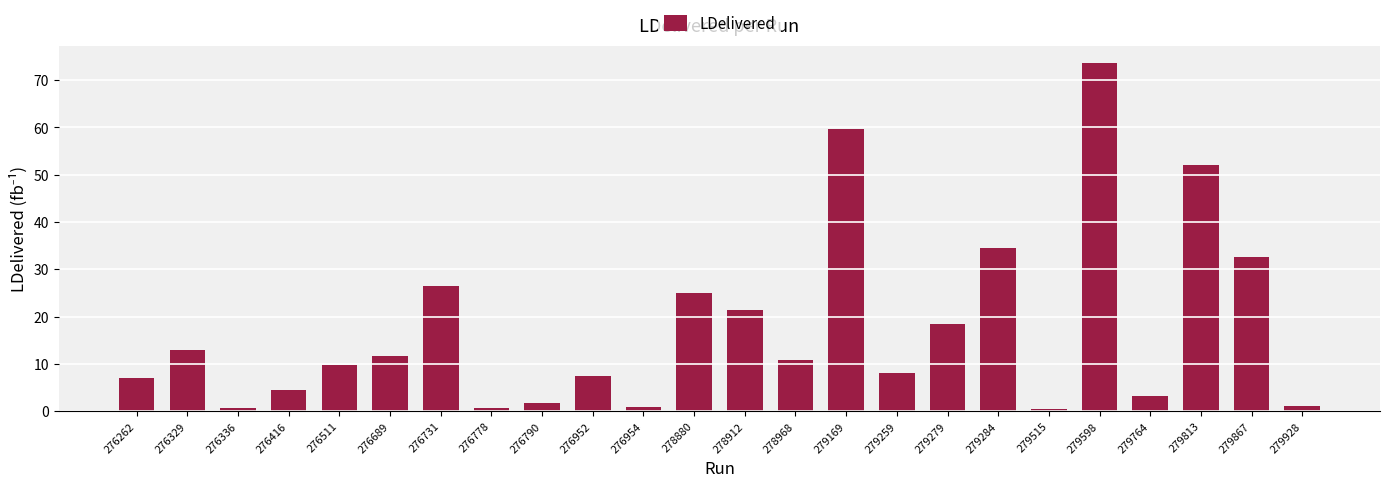

The value at 279259 is 8.2. True or false?

True